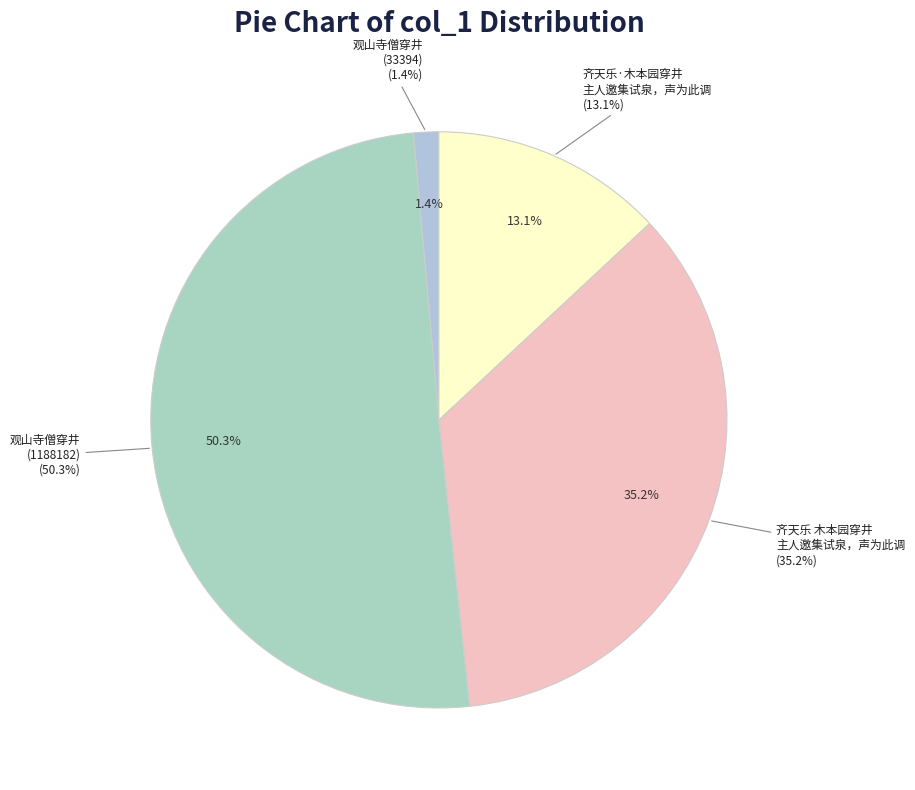

Count the number of slices in the pie.

4